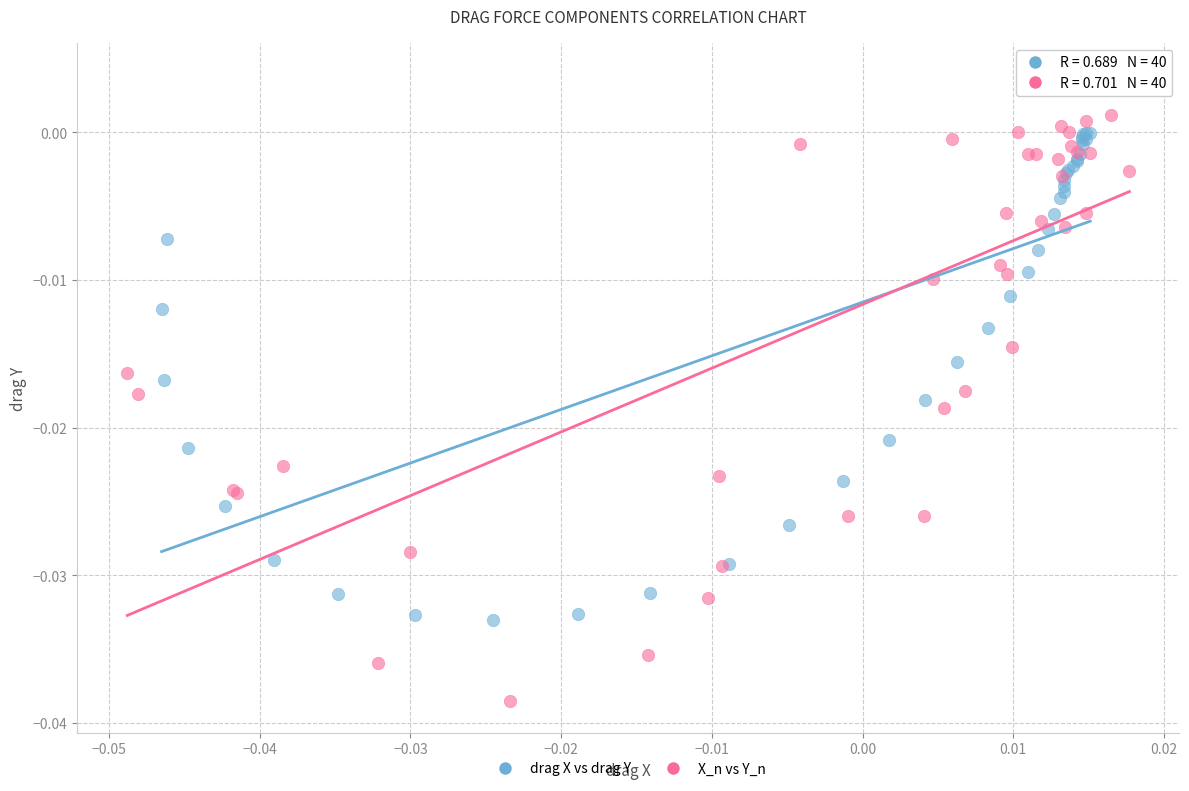

Which series contains the highest Y value?

X_n vs Y_n